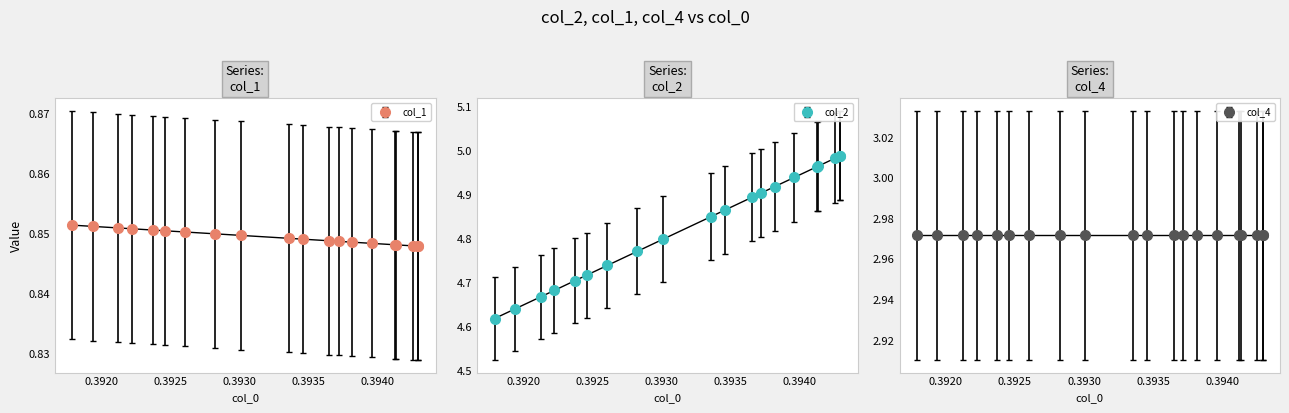

Between 0.3925 and 0.3940, which series saw the biggest shift?

col_2